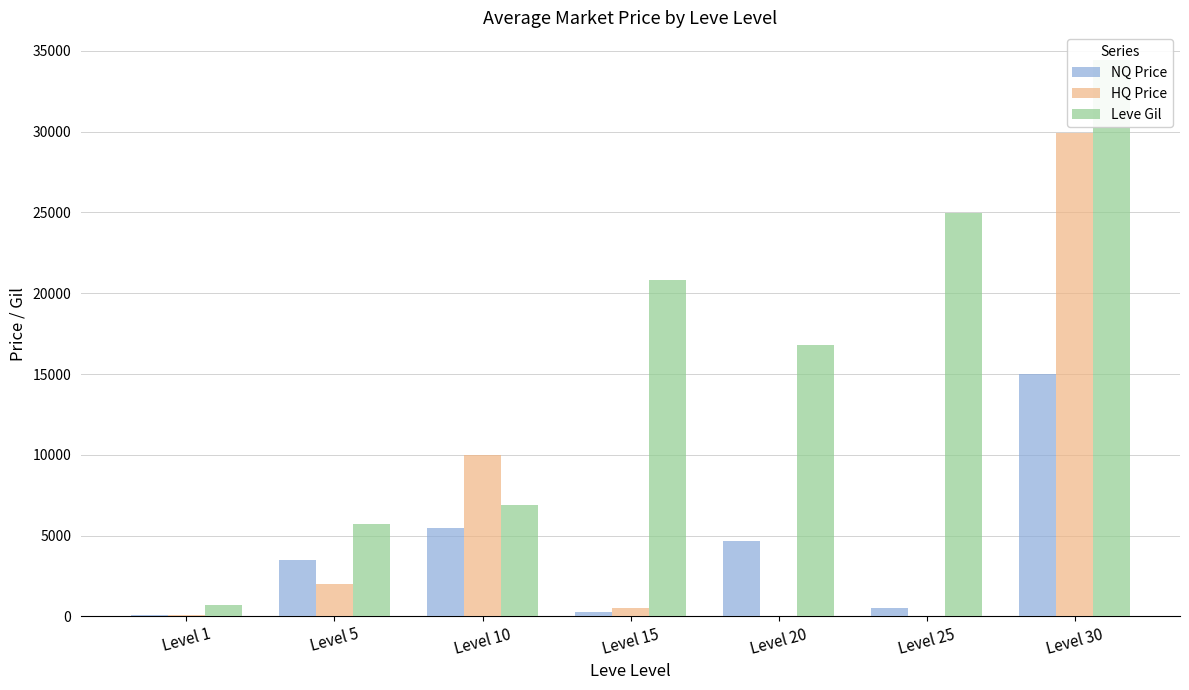

What are all the series names shown in the legend?

NQ Price, HQ Price, Leve Gil